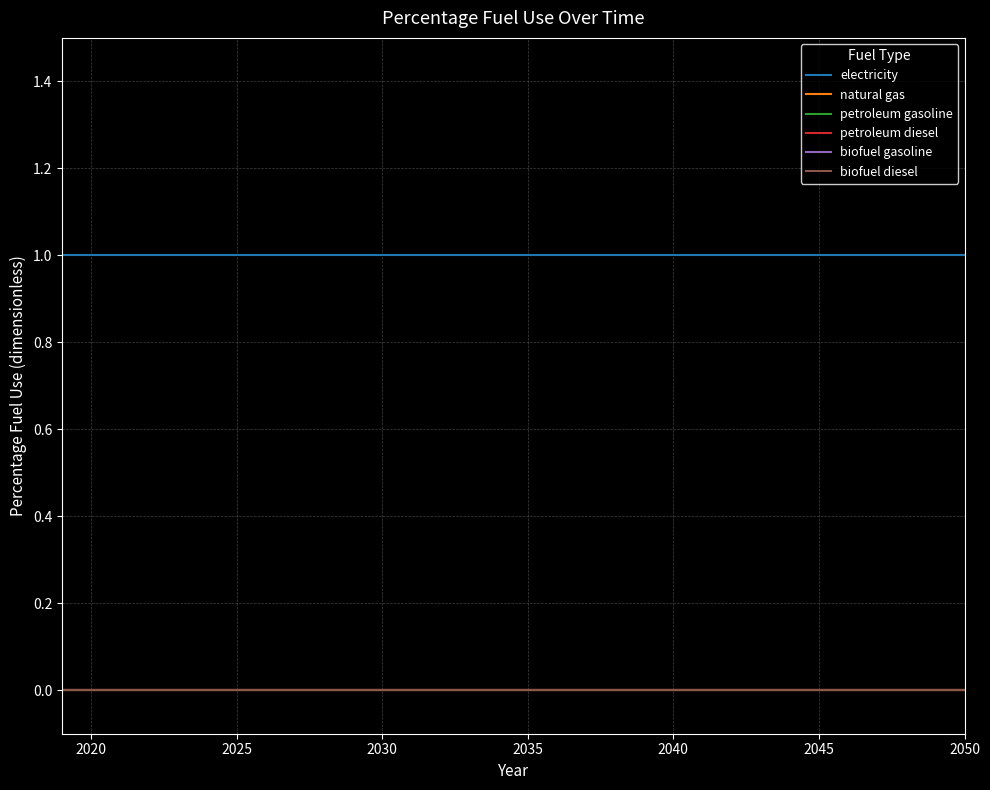

Does the chart have visible grid lines?

Yes